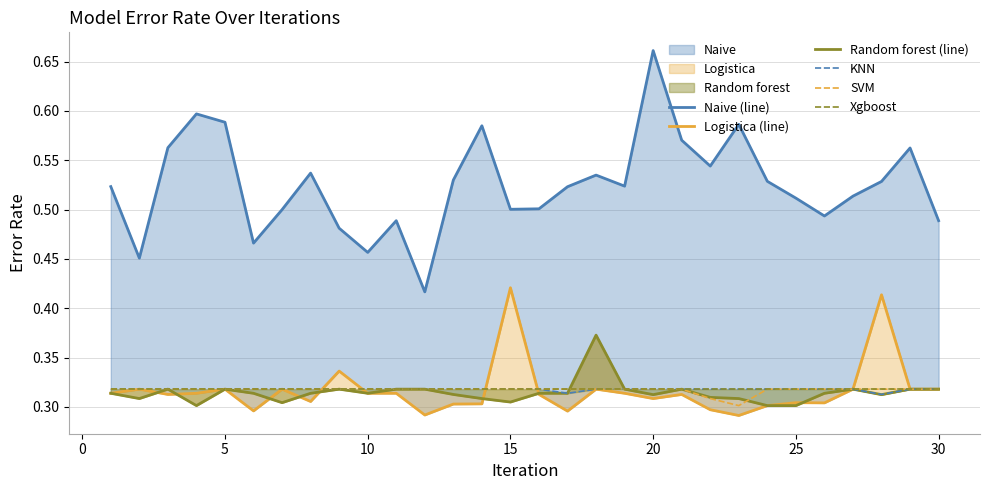

The value of Xgboost at 5 is 0.4. True or false?

False